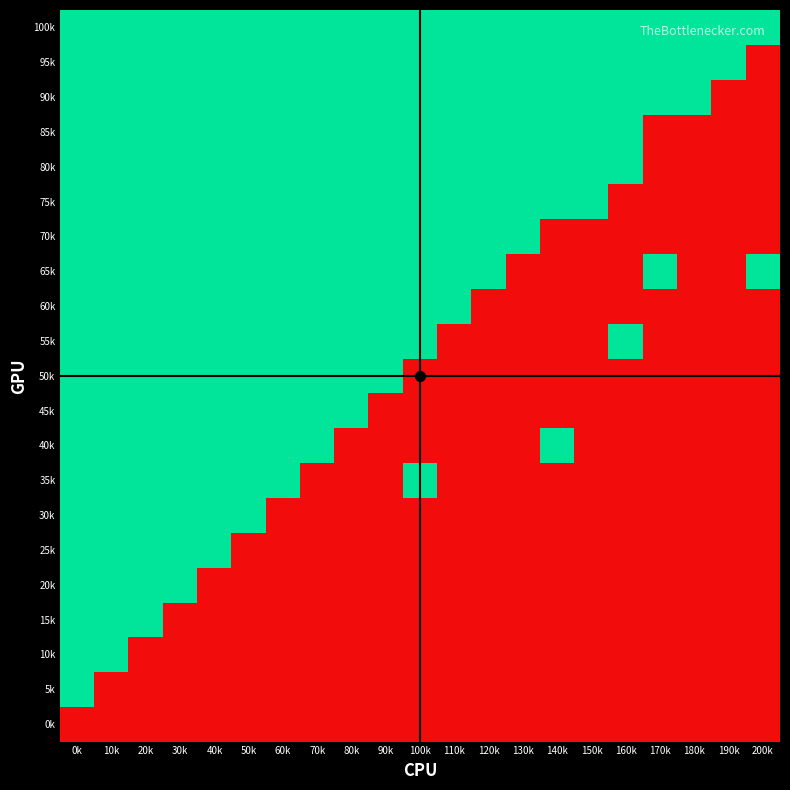

At which category does the chart reach its peak across all series?

0k